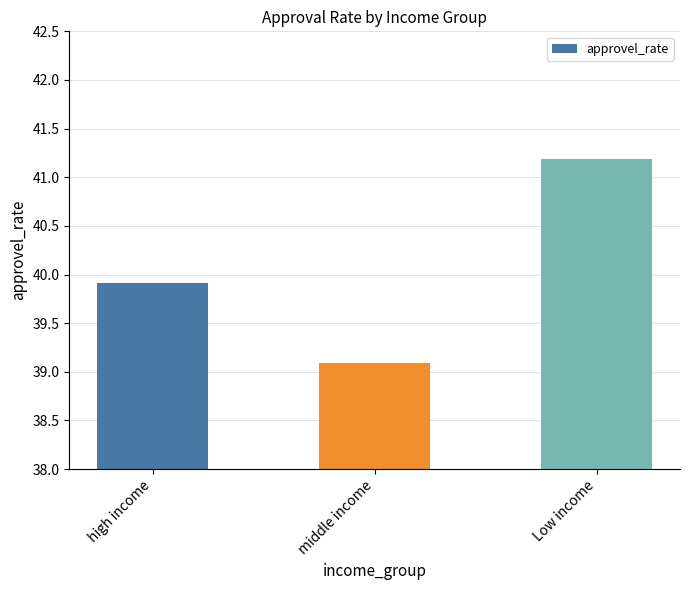

What position from the right is middle income?

2